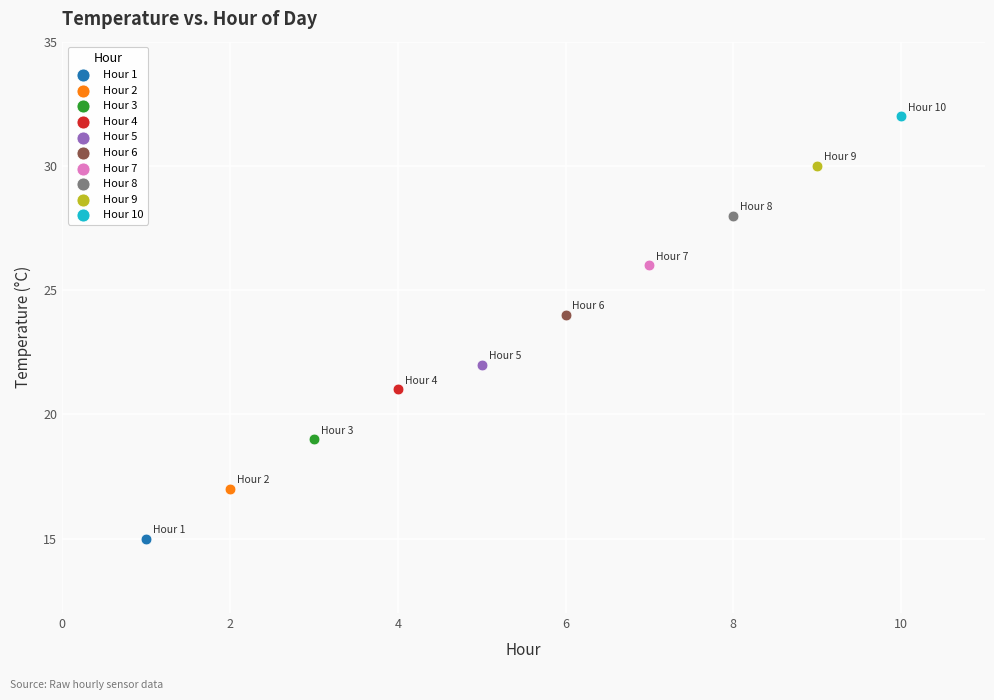

What are all the series names shown in the legend?

Hour 1, Hour 2, Hour 3, Hour 4, Hour 5, Hour 6, Hour 7, Hour 8, Hour 9, Hour 10